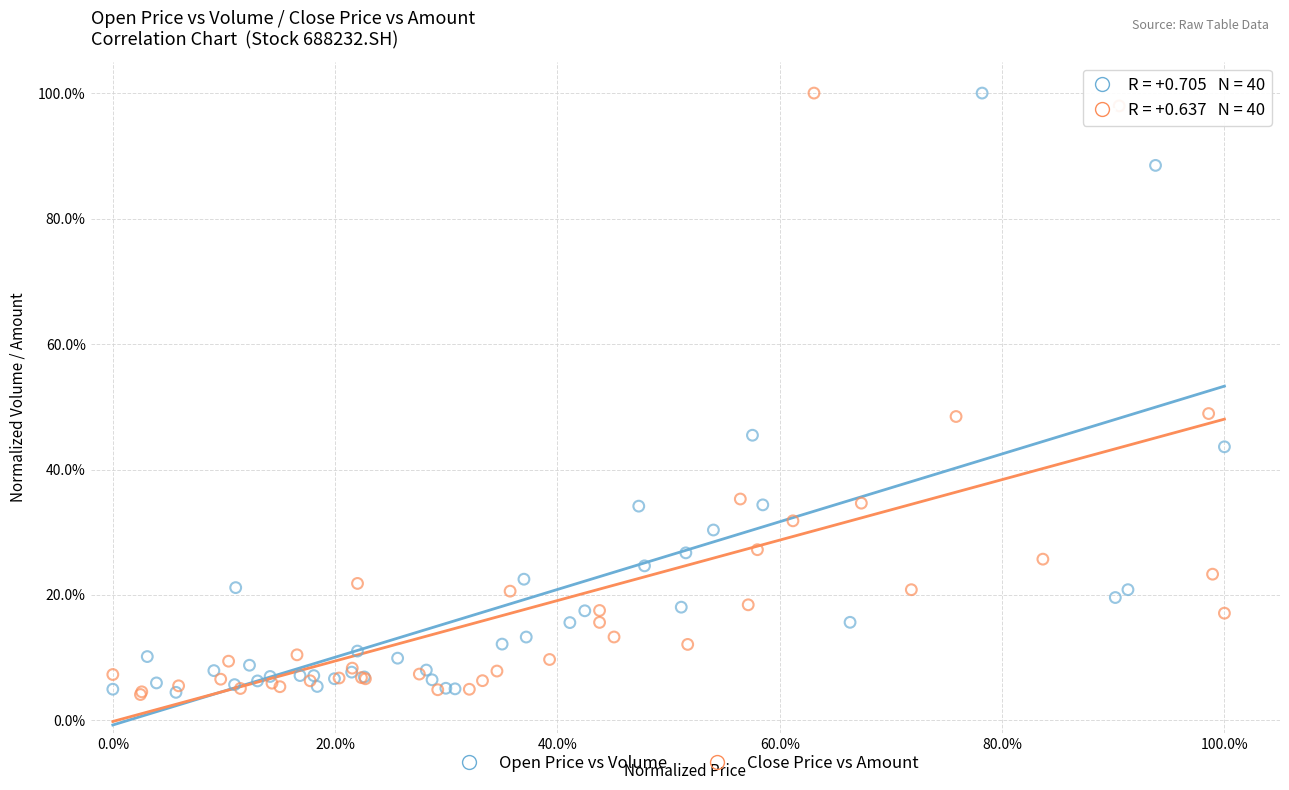

Which series has the largest Y range (max minus min)?

Close Price vs Amount